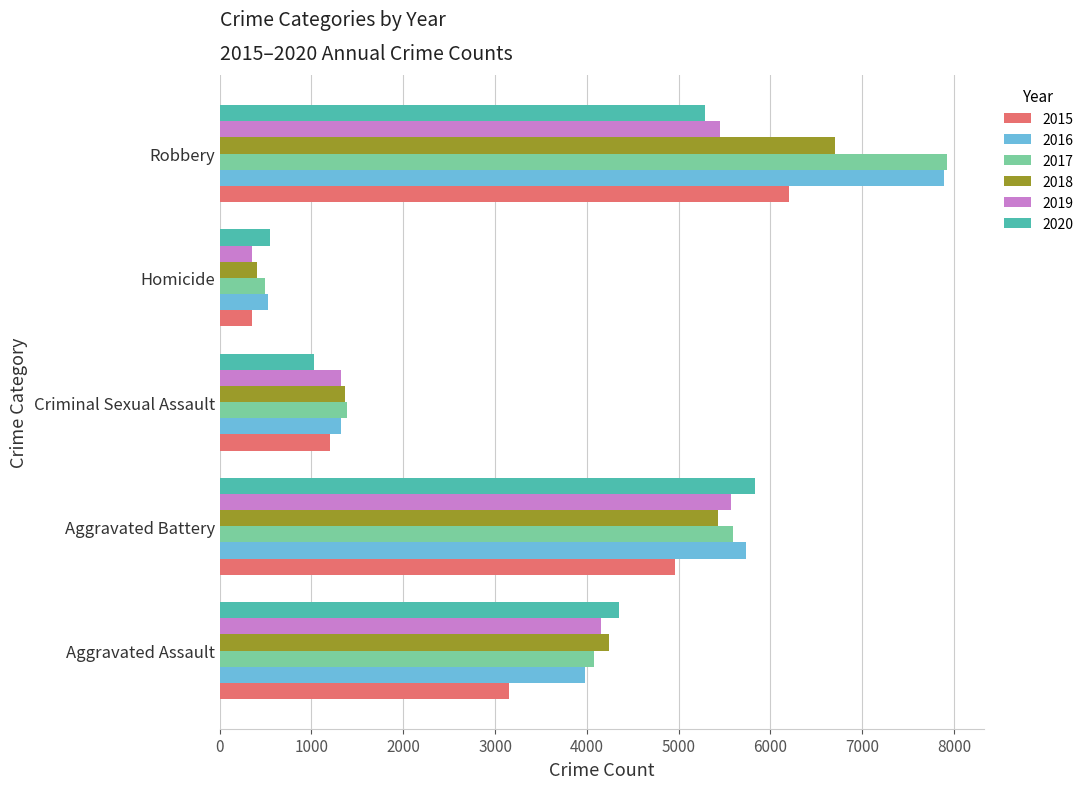

Count the number of data series in this chart.

6